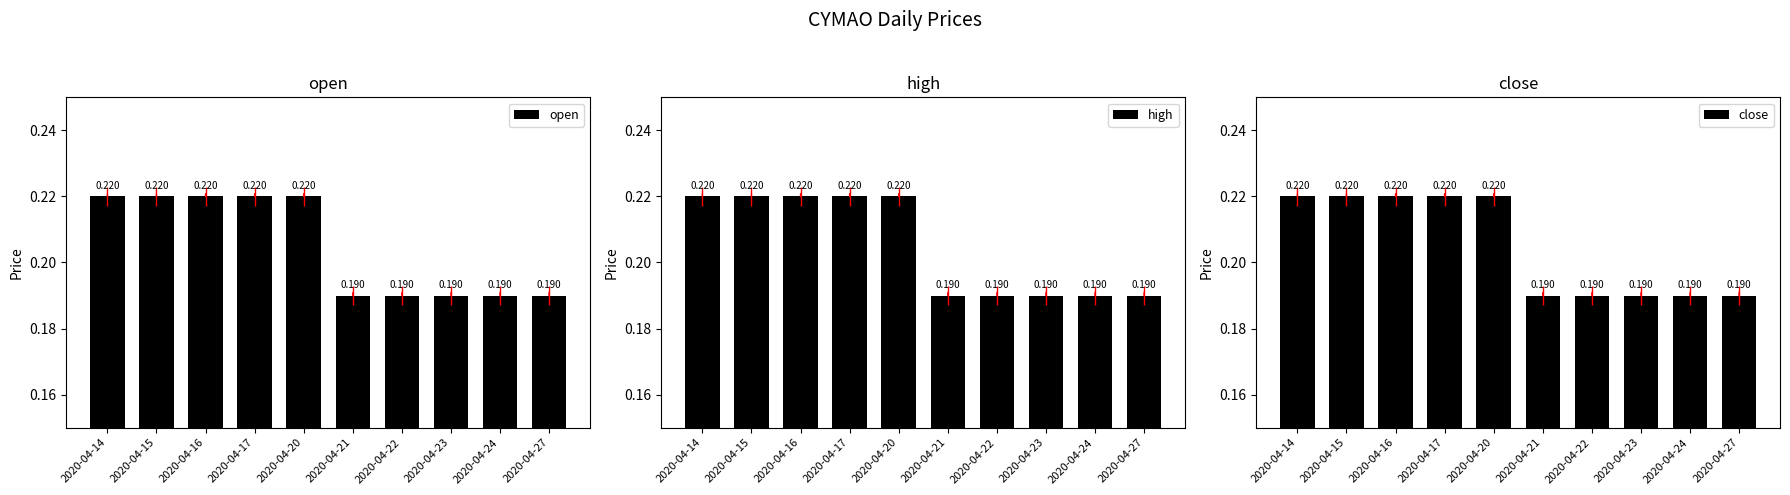

True or false: close has a value of 0.3 at 2020-04-16.

False